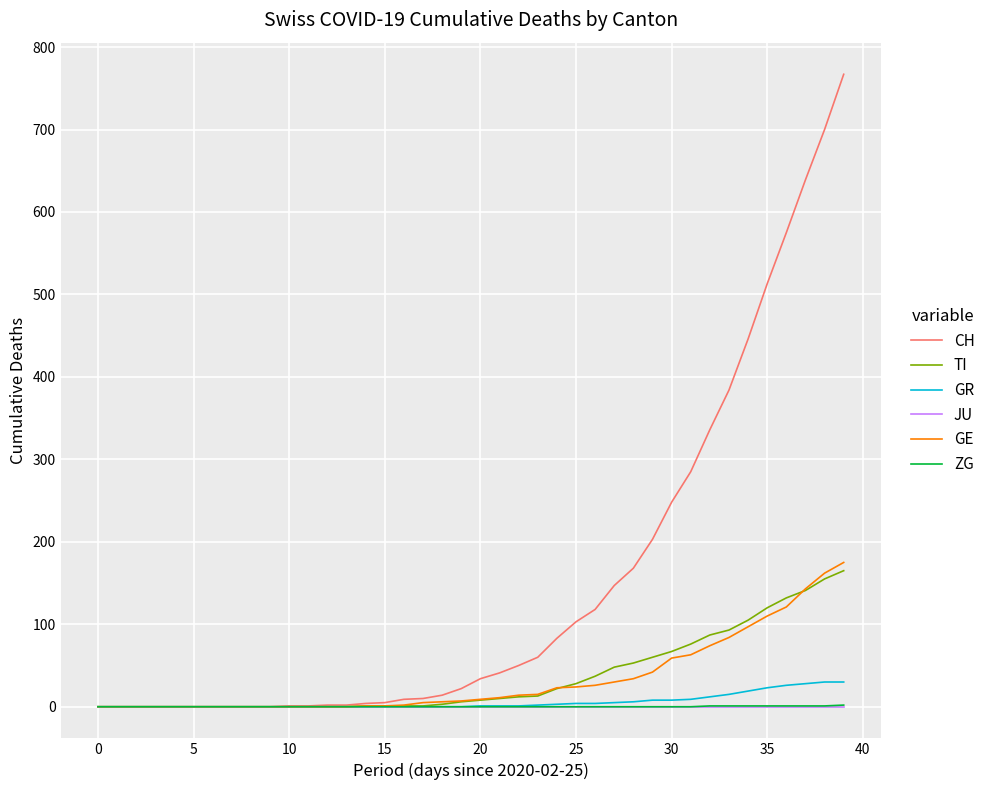

What is the maximum value shown in the chart?

767